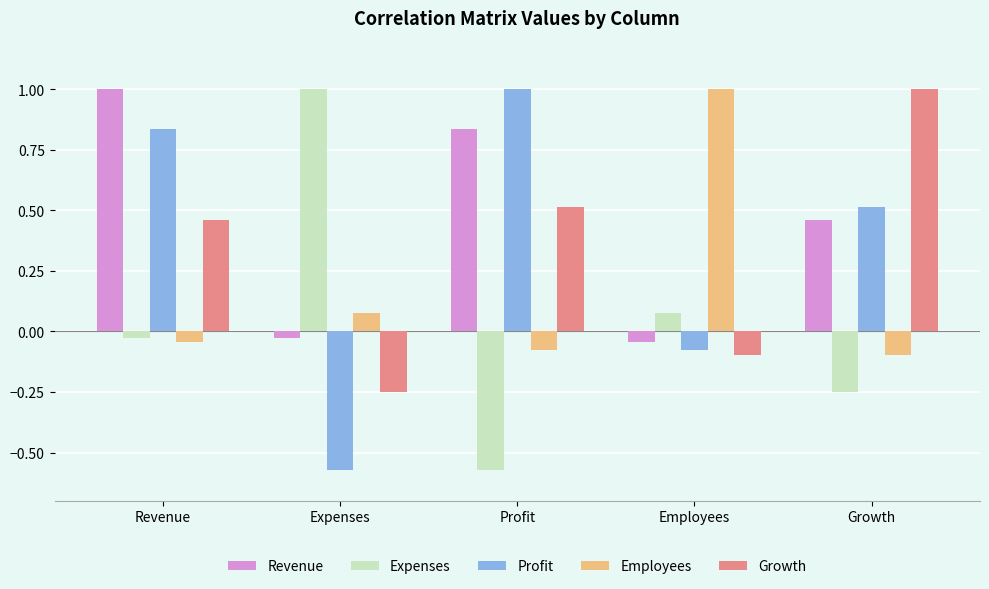

Between Revenue and Profit, which series saw the biggest shift?

Expenses